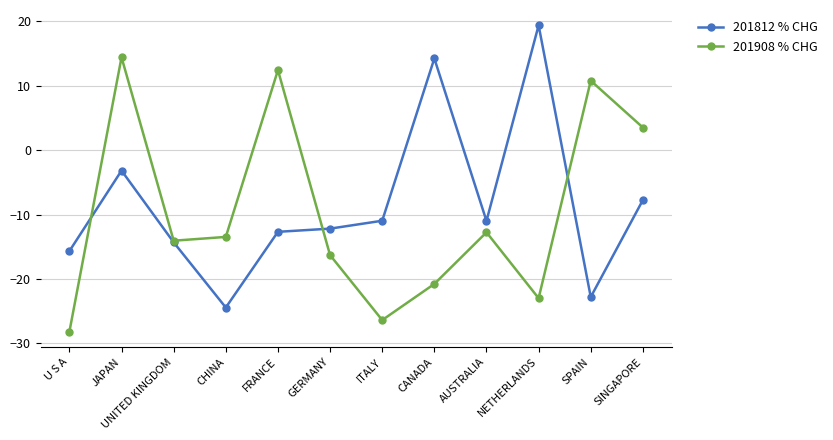

Is the value of 201908 % CHG at SINGAPORE greater than the value of 201812 % CHG at AUSTRALIA?

Yes